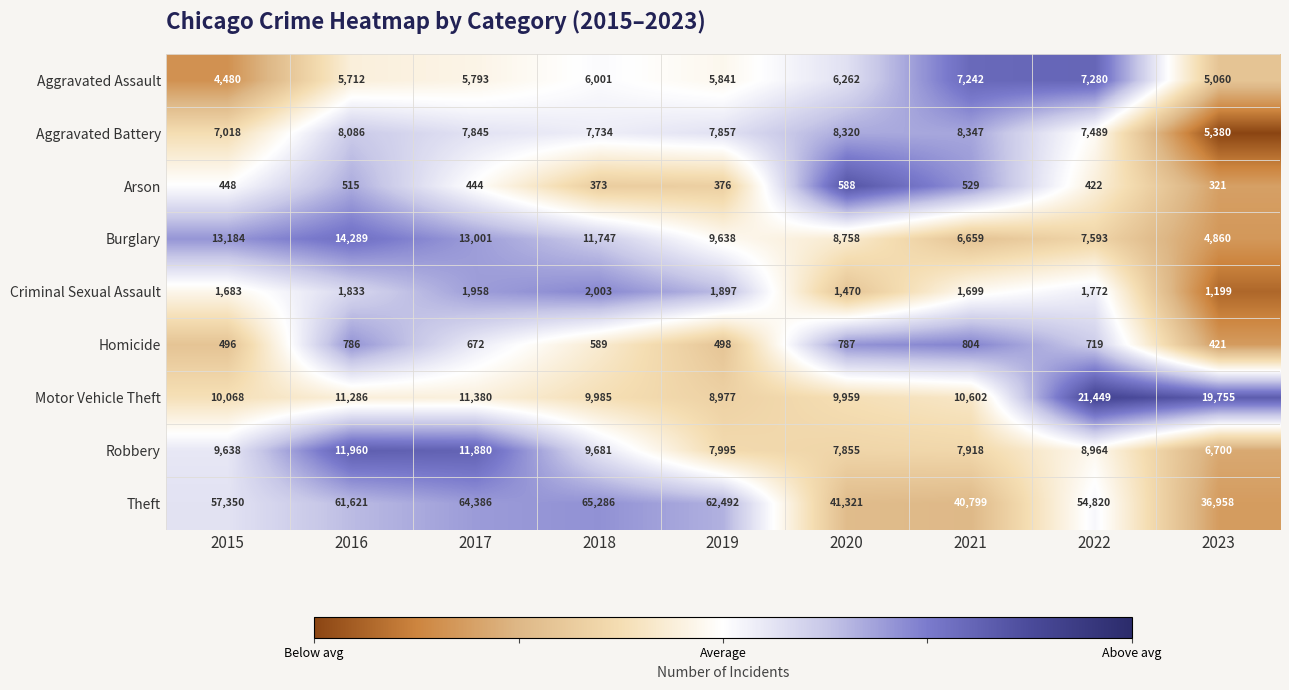

Is it true that Burglary equals 14289 at 2016?

True